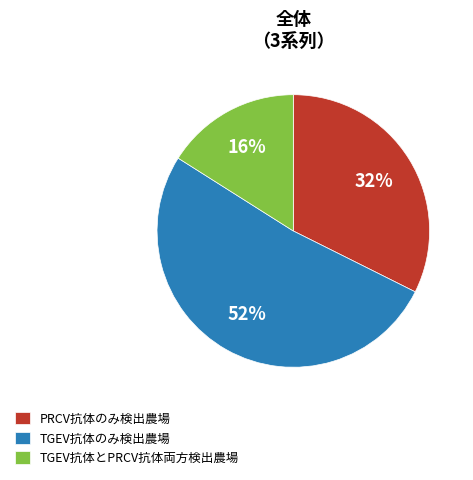

Which slice represents more than half of the pie?

TGEV抗体のみ検出農場